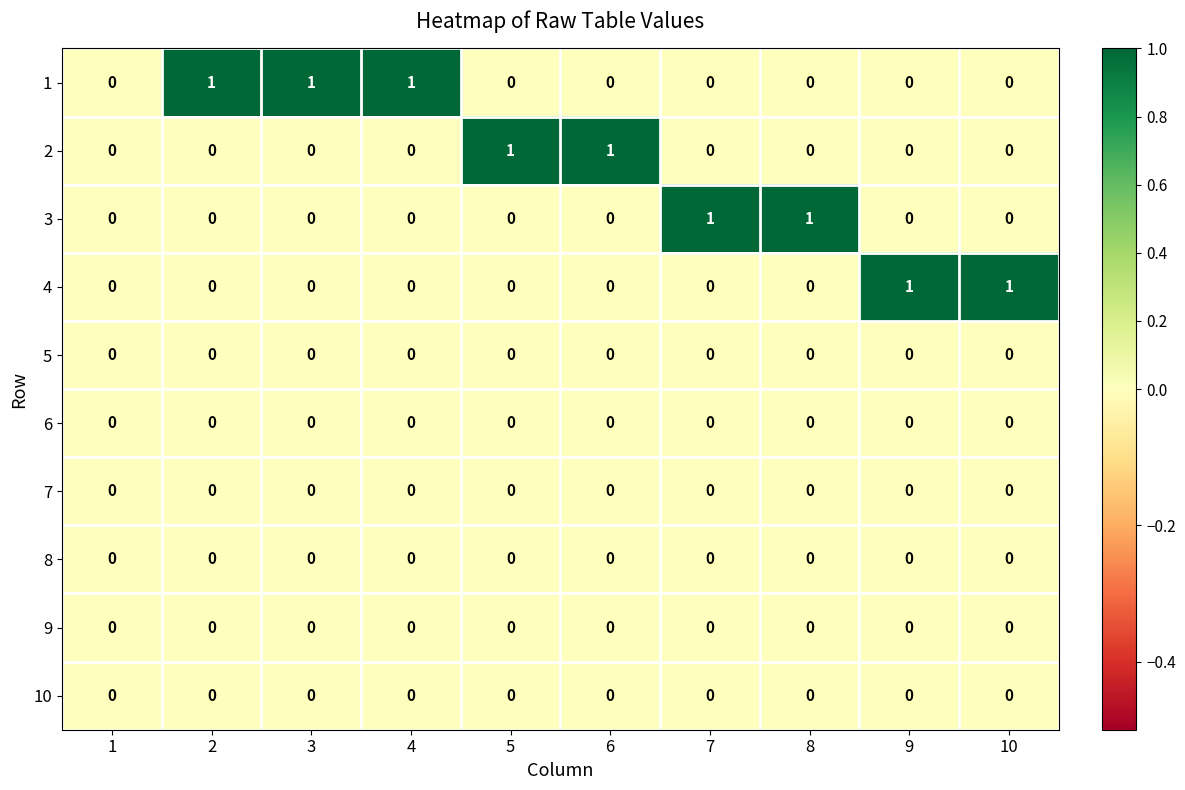

Is it true that 10 equals 0 at 1?

True